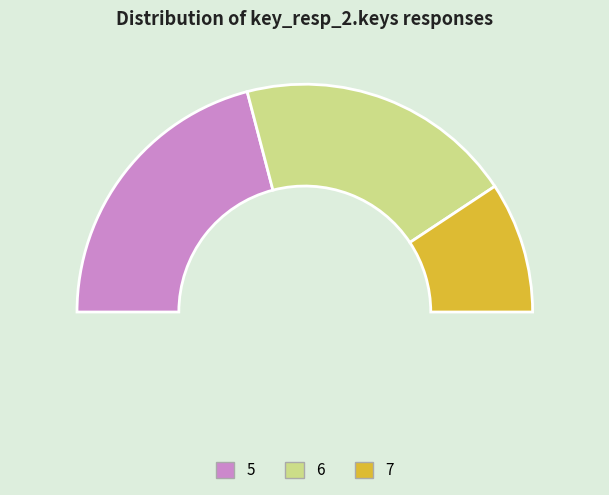

Which slice is the smallest?

7